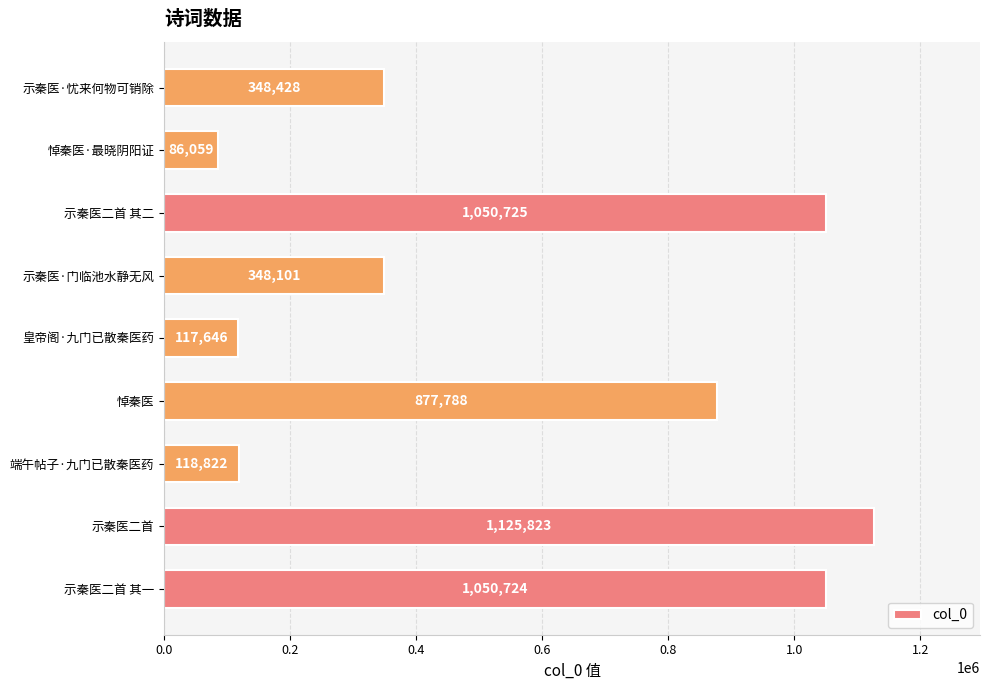

What is the change in value from 悼秦医 to 示秦医·门临池水静无风?

-529687